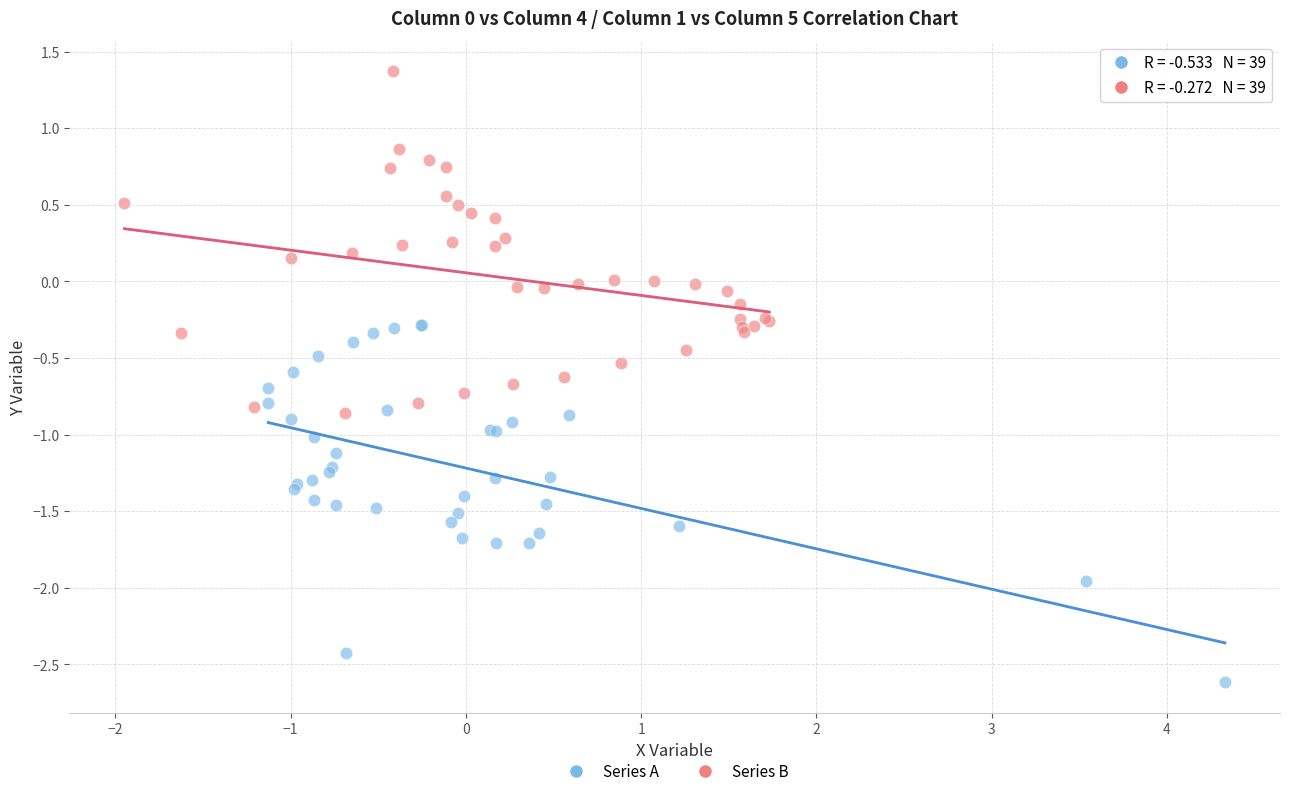

Which series contains the highest Y value?

Series B